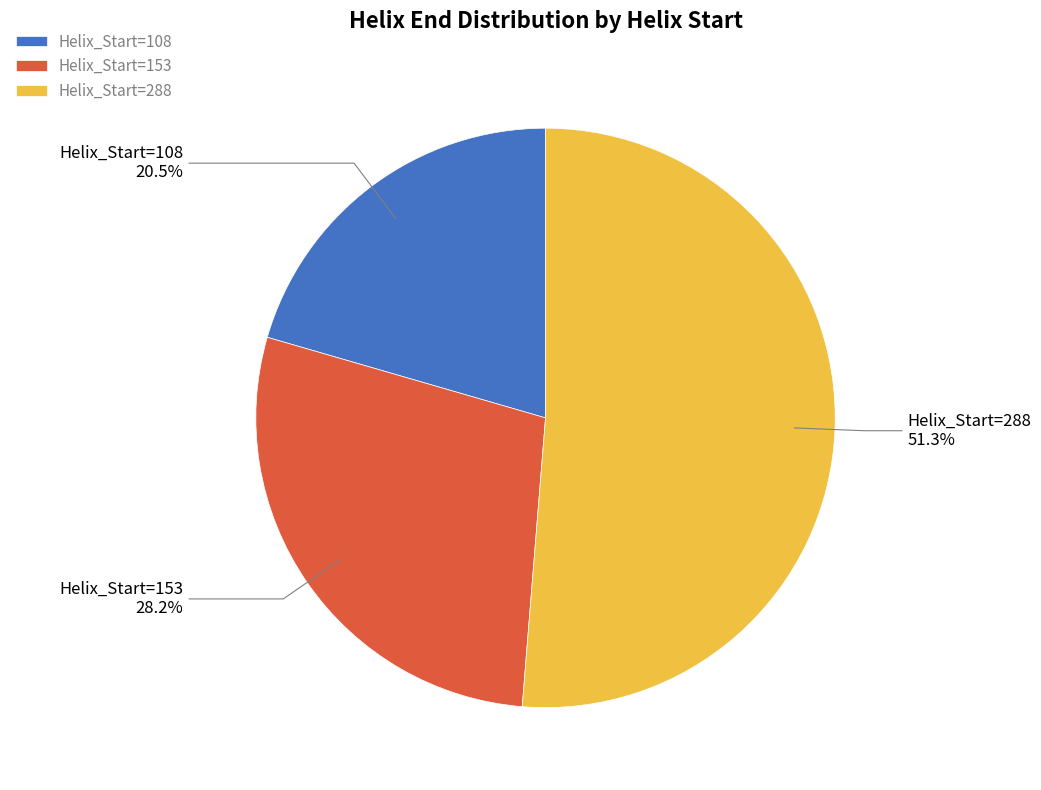

Is there a majority slice in this chart?

Yes